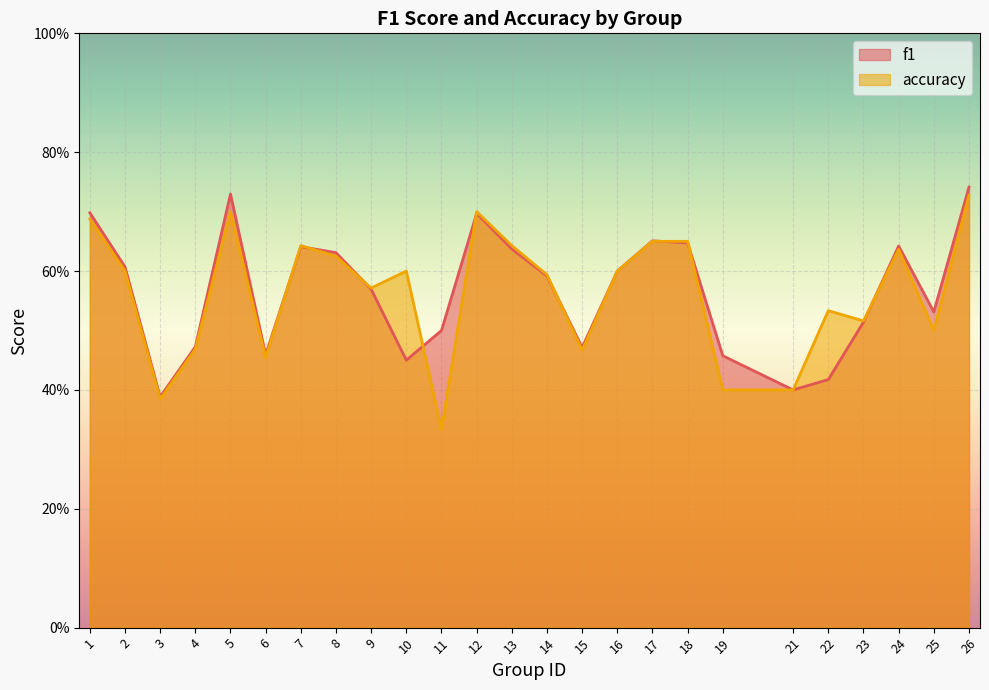

List the series in order of their peak value, highest first.

f1, accuracy